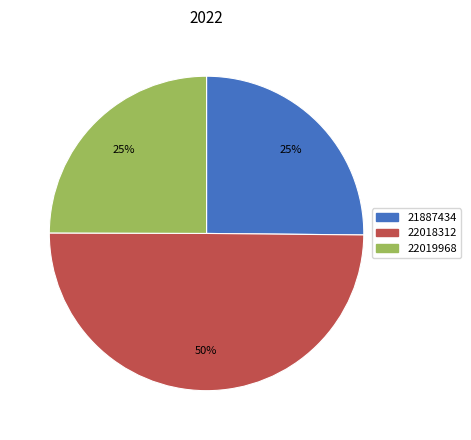

To the nearest percent, what is the average slice percentage?

33%